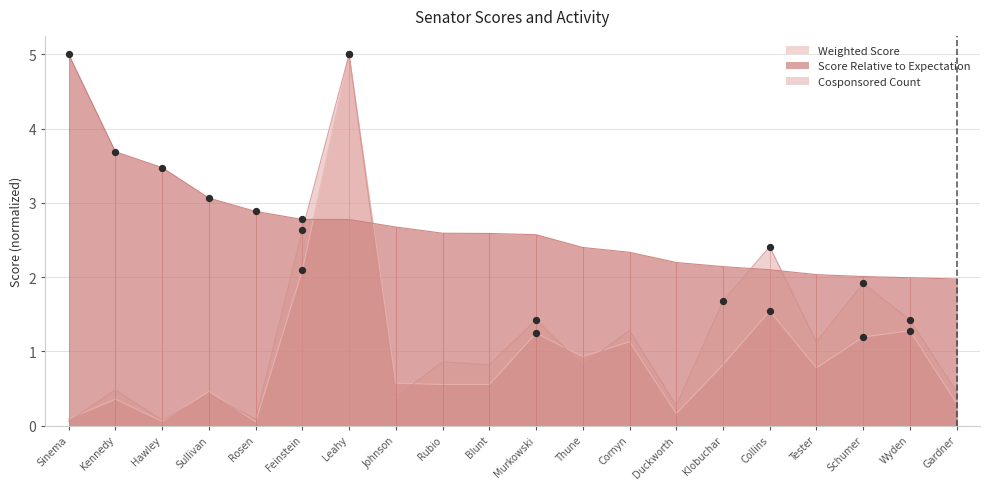

Which series has the largest total across all categories?

Score Relative to Expectation